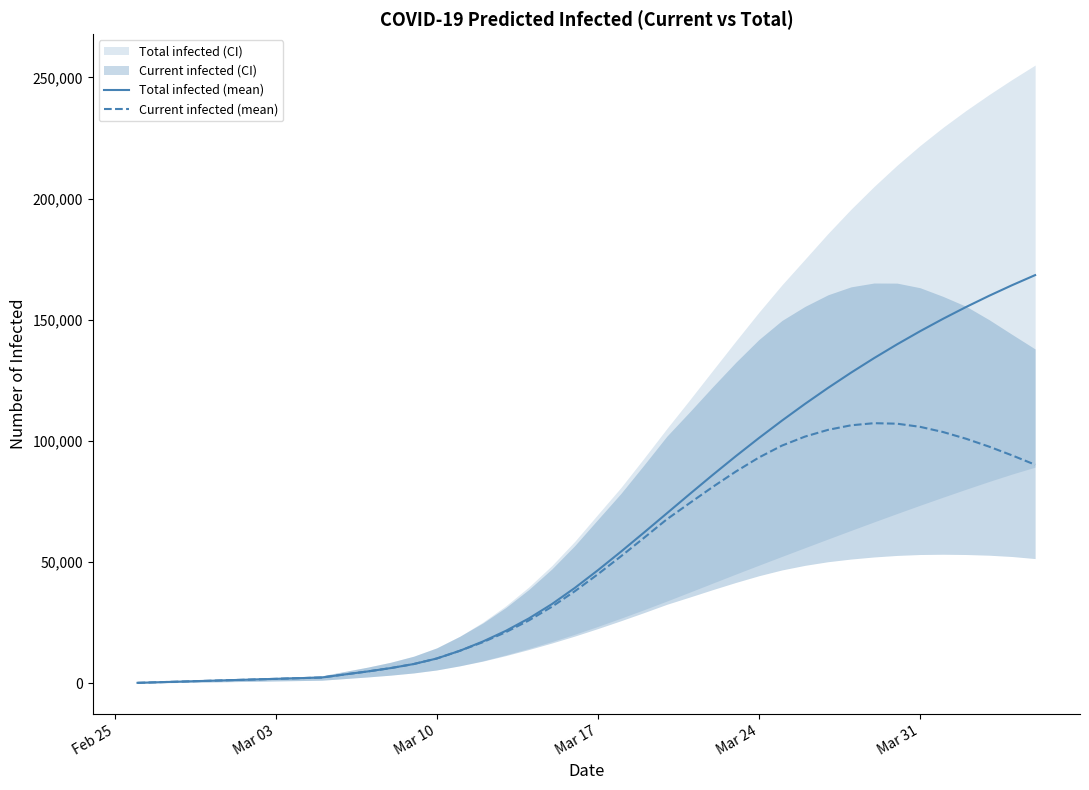

What is the maximum value for Total infected (mean)?

168440